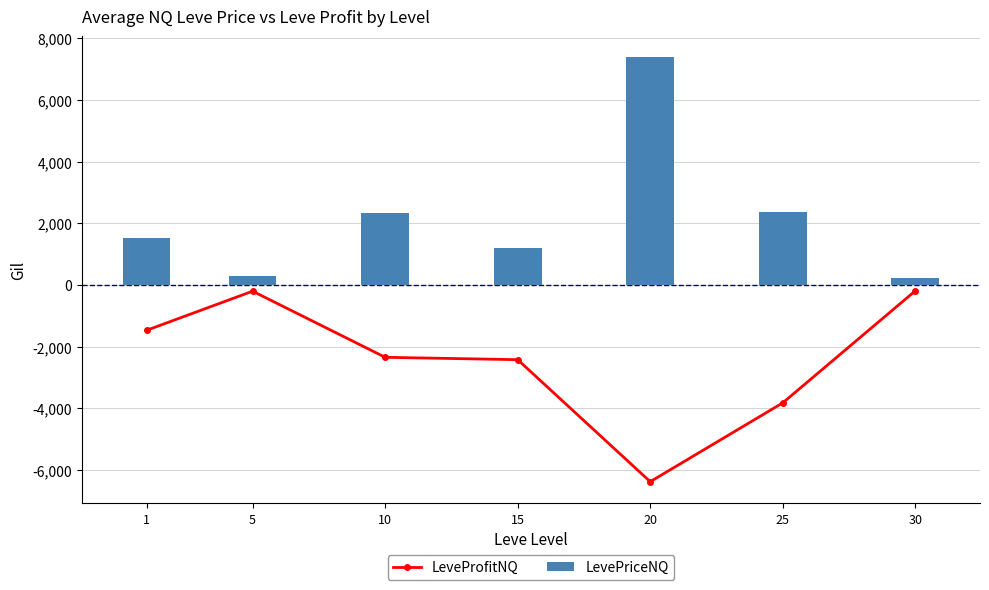

What are all the series names shown in the legend?

LeveProfitNQ, LevePriceNQ